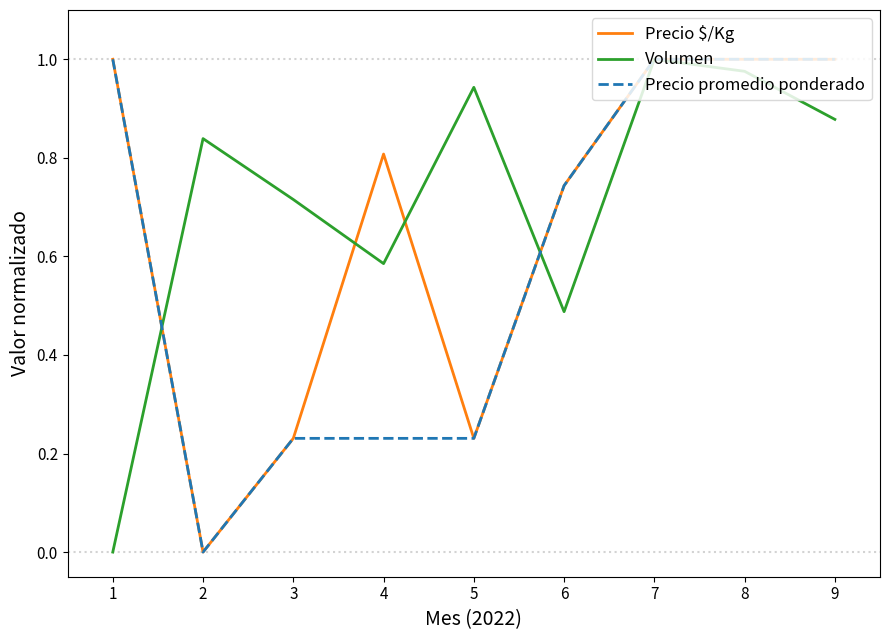

True or false: Precio $/Kg has a value of 1.1 at 6.

False